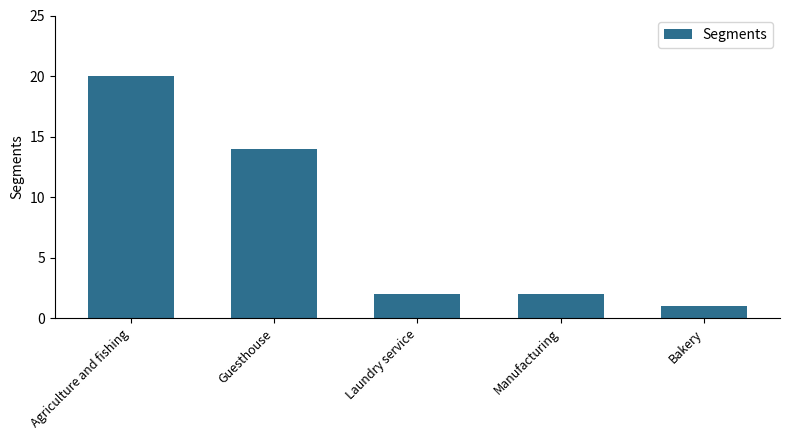

What is the change in value from Guesthouse to Manufacturing?

-12